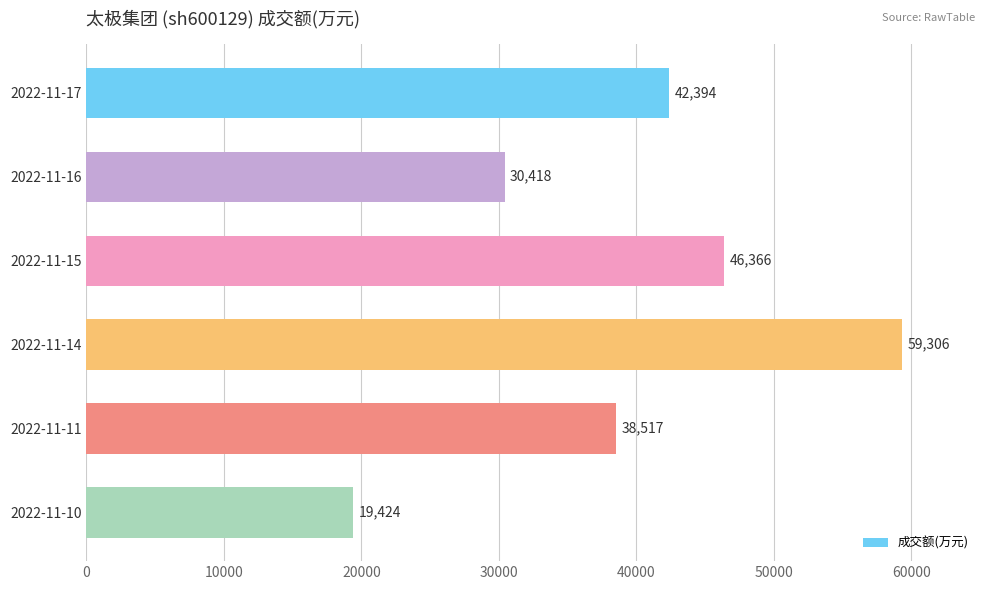

What is the value of the 3rd bar from the top?

46366